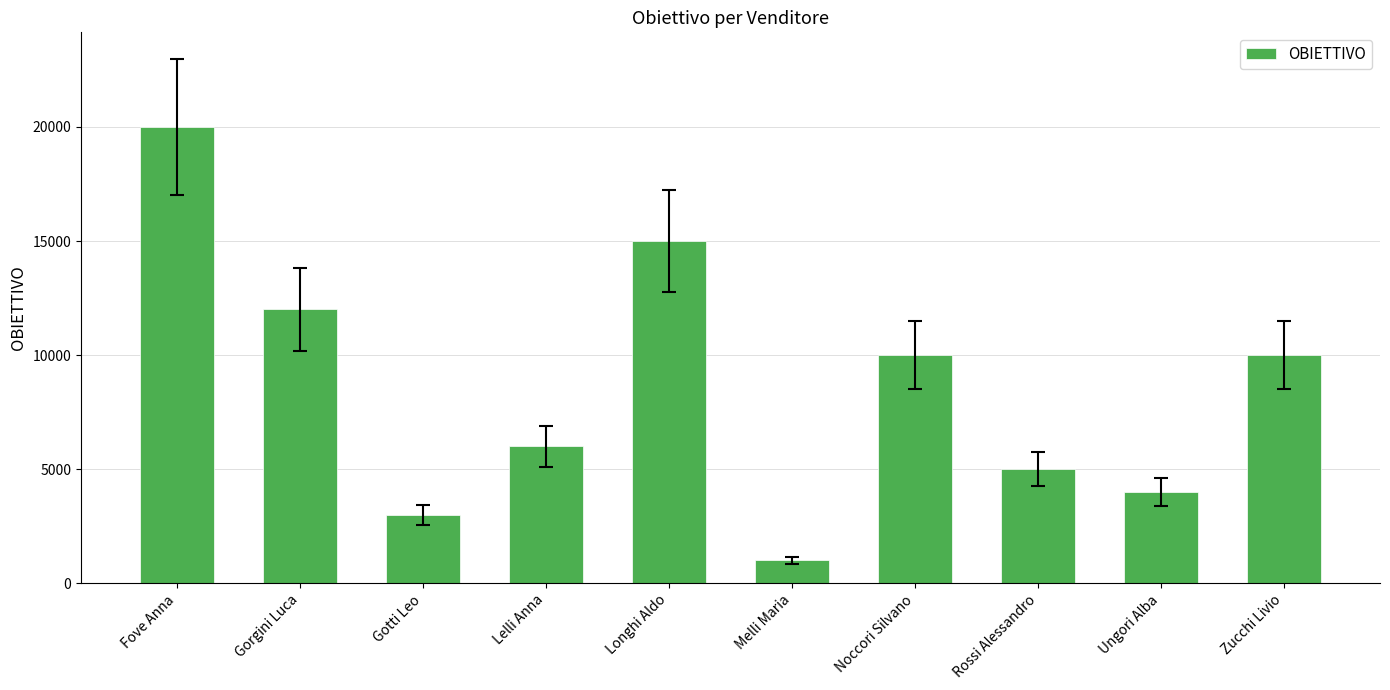

What is the label of the 4th bar from the left?

Lelli Anna